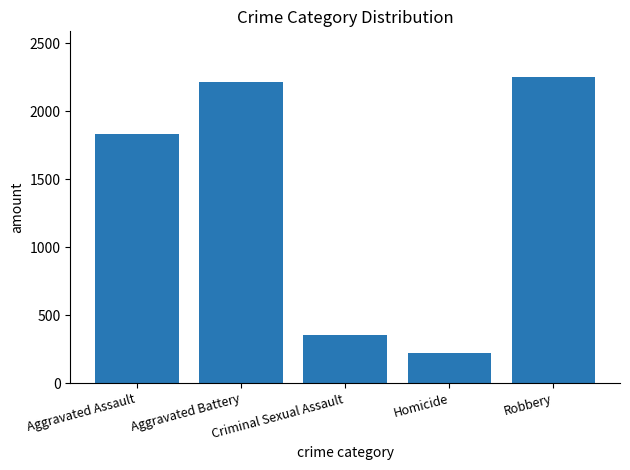

Reading left to right, extract all data points from this chart.

Aggravated Assault=1832	Aggravated Battery=2216	Criminal Sexual Assault=355	Homicide=220	Robbery=2251